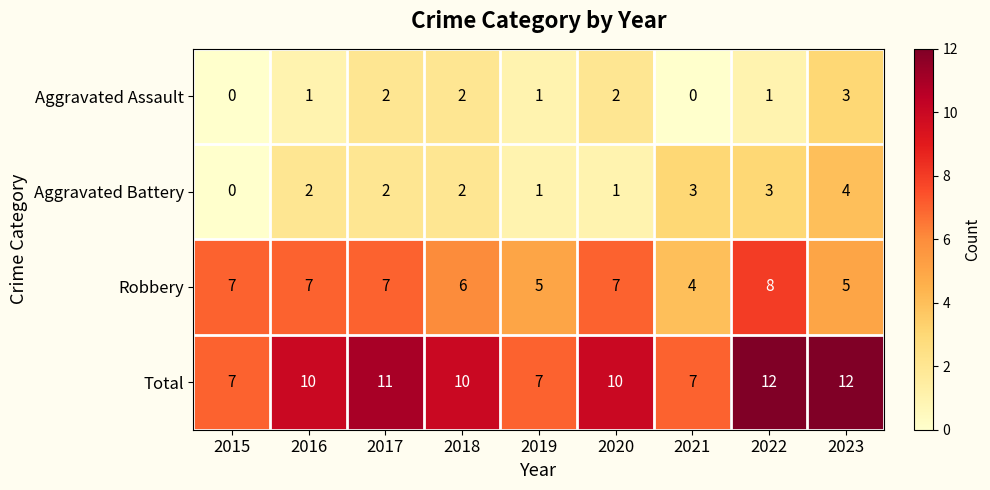

What is the sum of the Aggravated Battery values at 2018 and 2021?

5